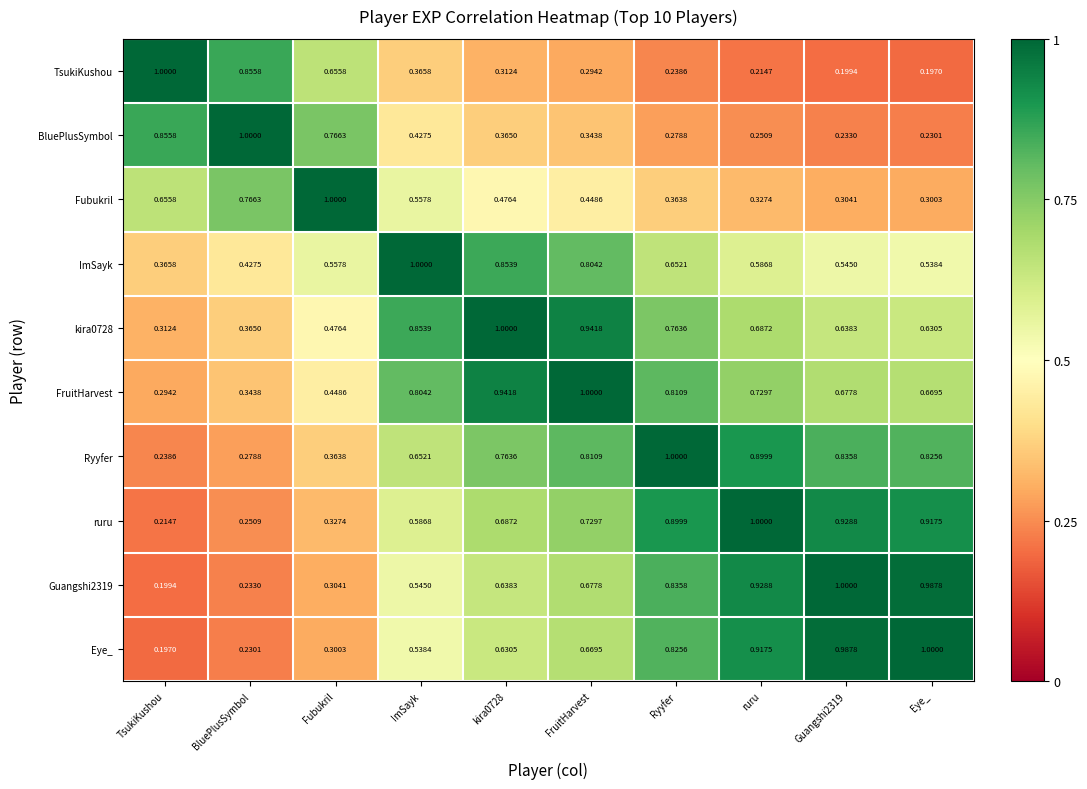

Is the value of Eye_ at kira0728 greater than the value of BluePlusSymbol at ruru?

Yes